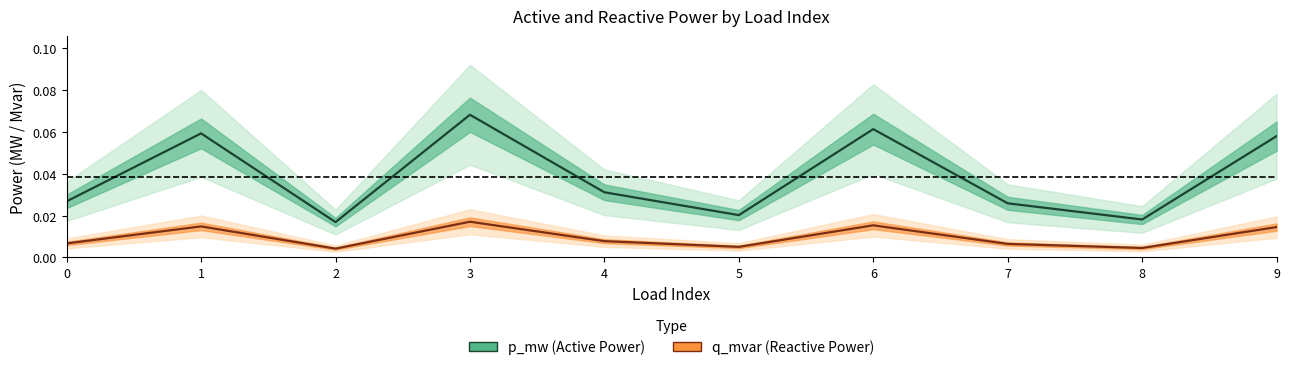

At 2, list the series in order from largest to smallest.

p_mw, q_mvar